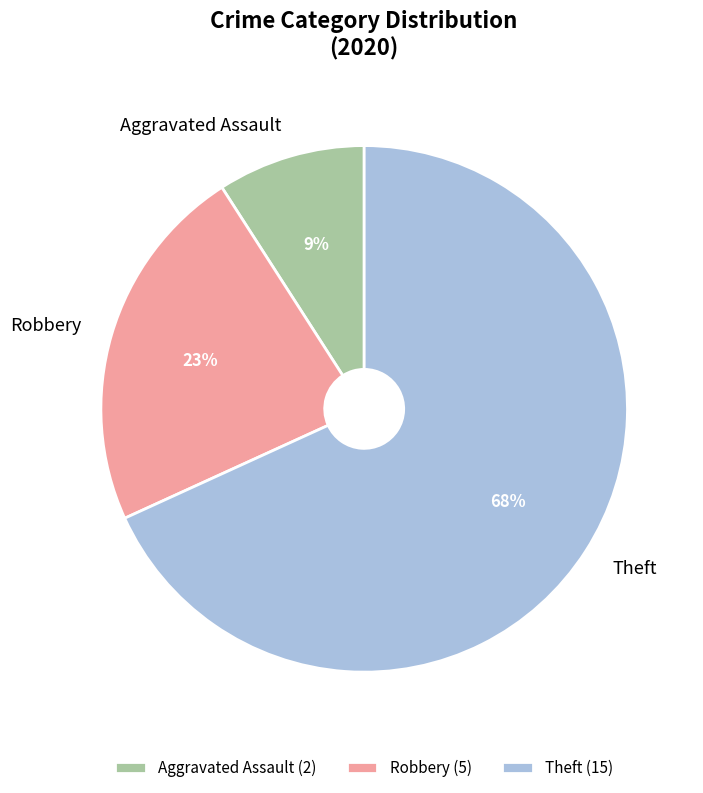

Is Theft the majority of the pie?

Yes